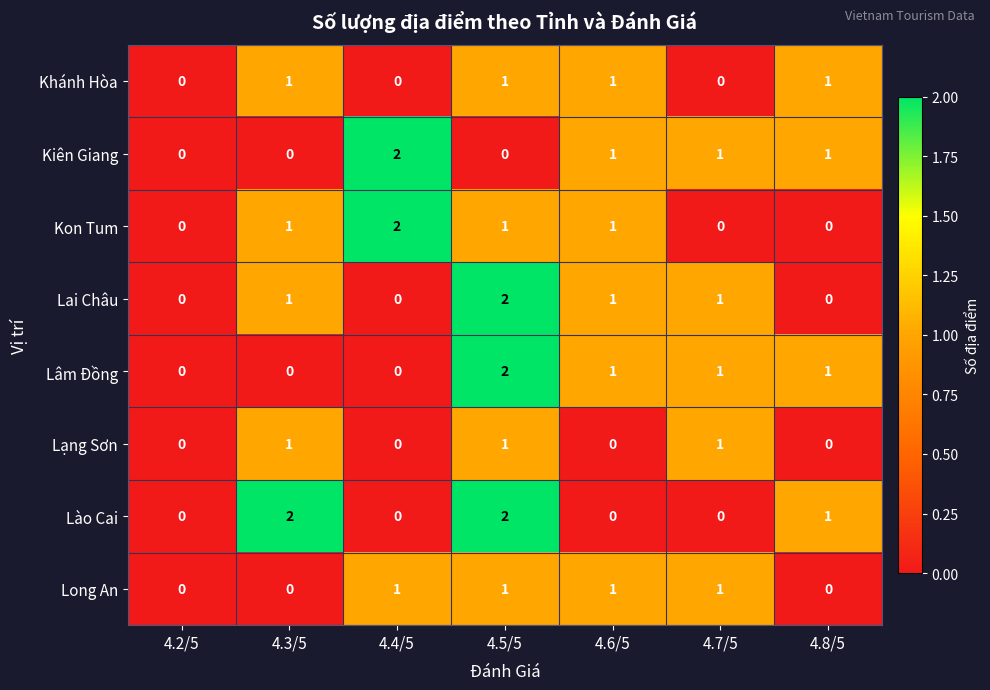

At which label does Lai Châu reach its peak?

4.5/5